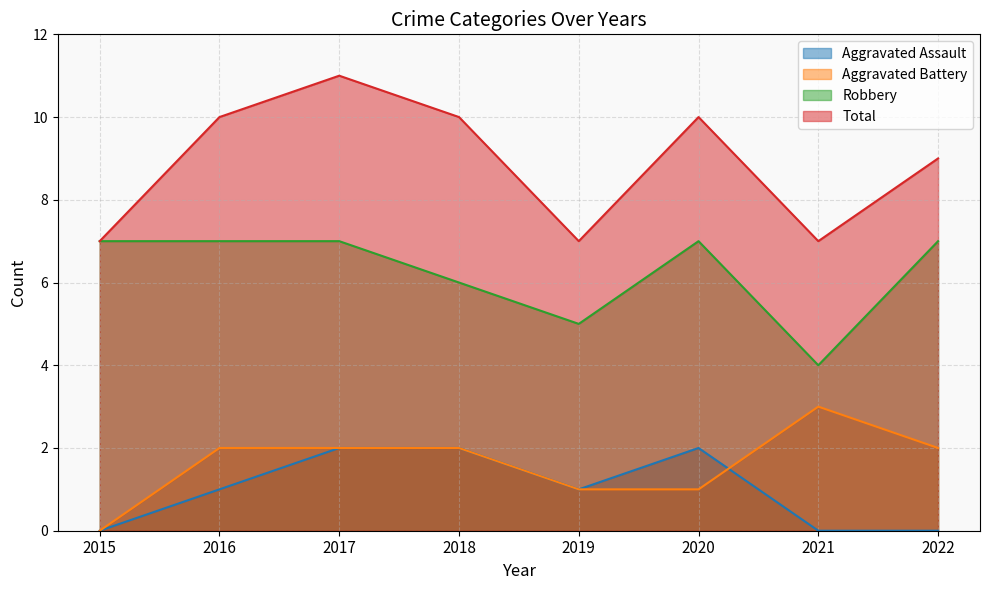

What is the difference between the maximum and minimum values in the Total series?

4